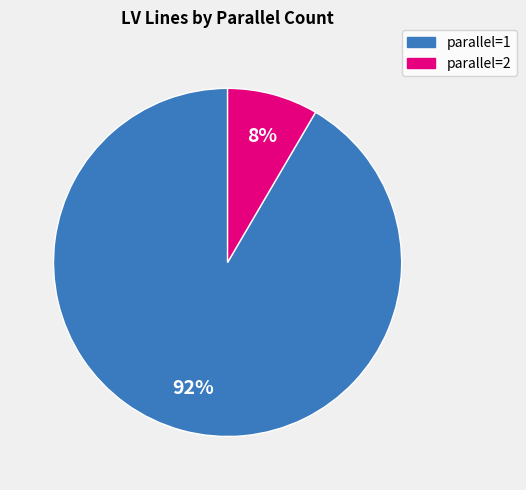

Is there any slice that represents more than half of the pie?

Yes